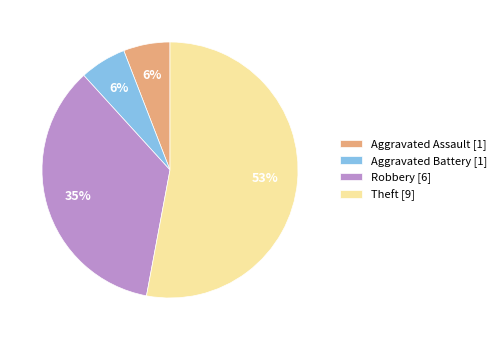

Is there any slice that represents more than half of the pie?

Yes